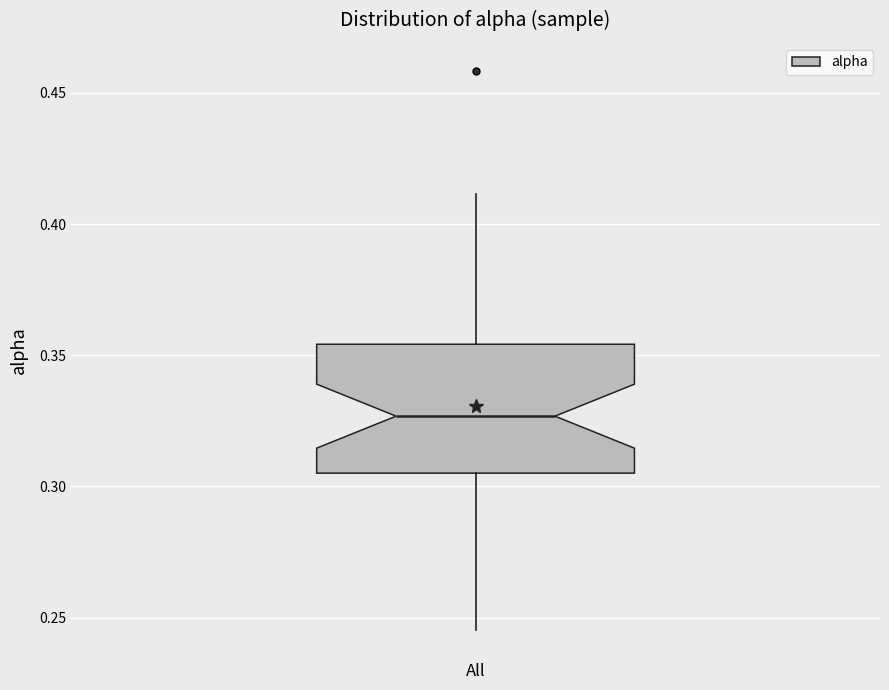

Transcribe this box plot: give where the median line is, the range the box spans, and where the two whiskers end, as read against the y-axis. The values are not printed on the chart, so give them approximately, as read against the axis.

median 0.325, box 0.305 to 0.355, whiskers 0.245 to 0.410